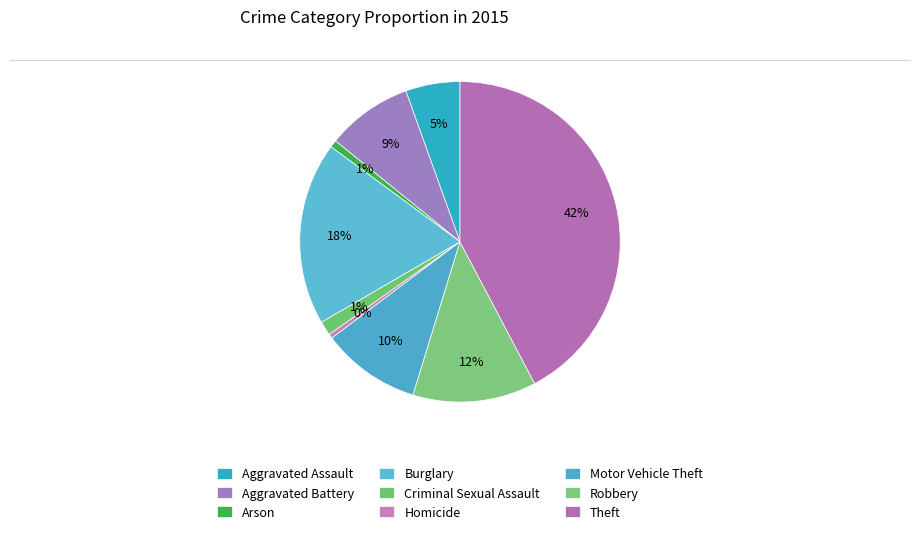

How many slices are in this pie chart?

9